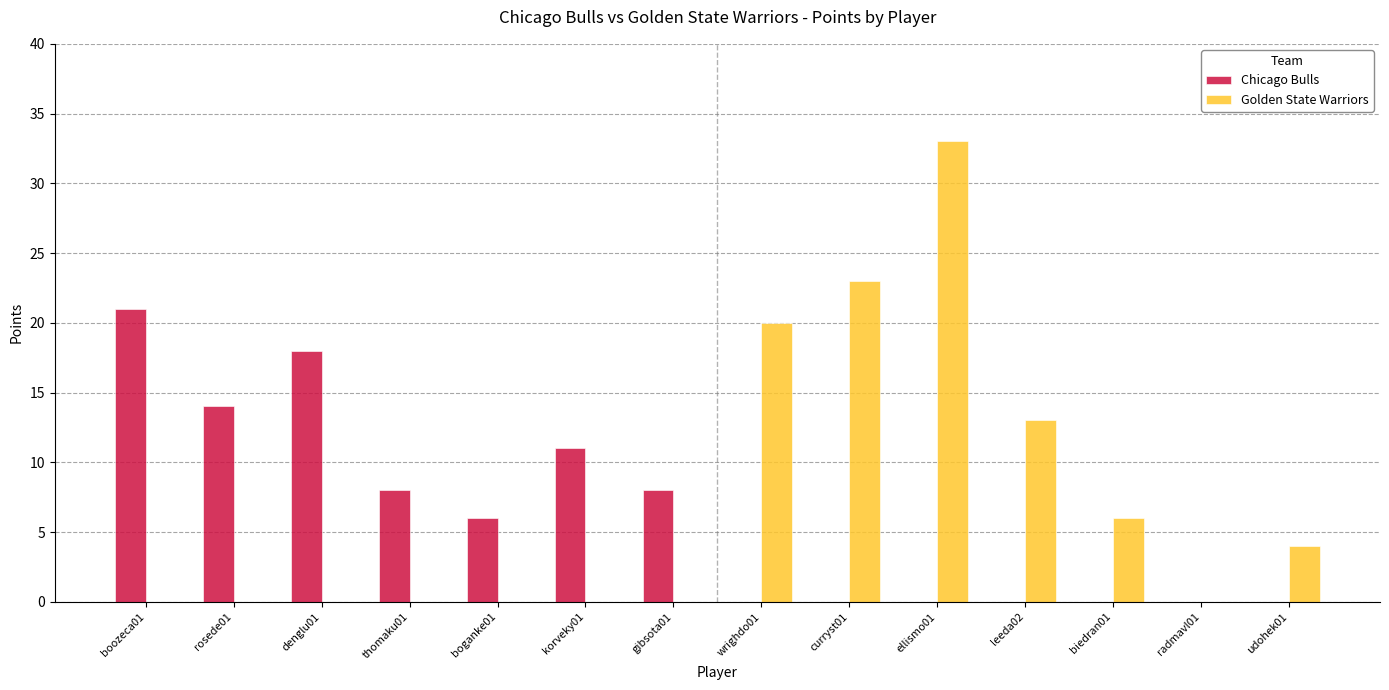

What is the difference between the Chicago Bulls values at gibsota01 and denglu01?

10